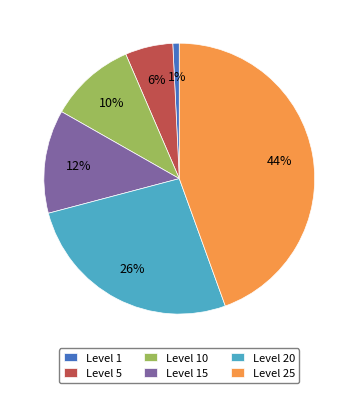

Approximately how many times larger is the value at Level 5 compared to Level 15?

0.5